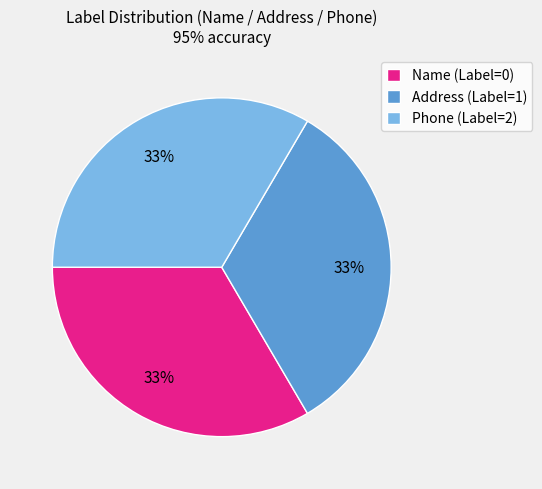

Do Name (Label=0) and Address (Label=1) together represent more than half of the pie?

Yes